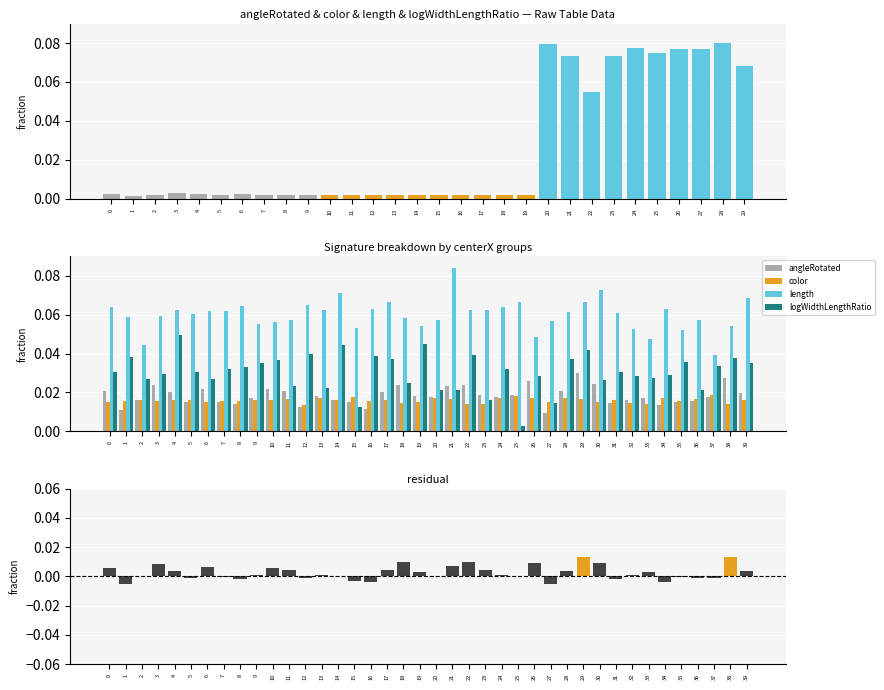

Does the chart contain stacked bars?

No